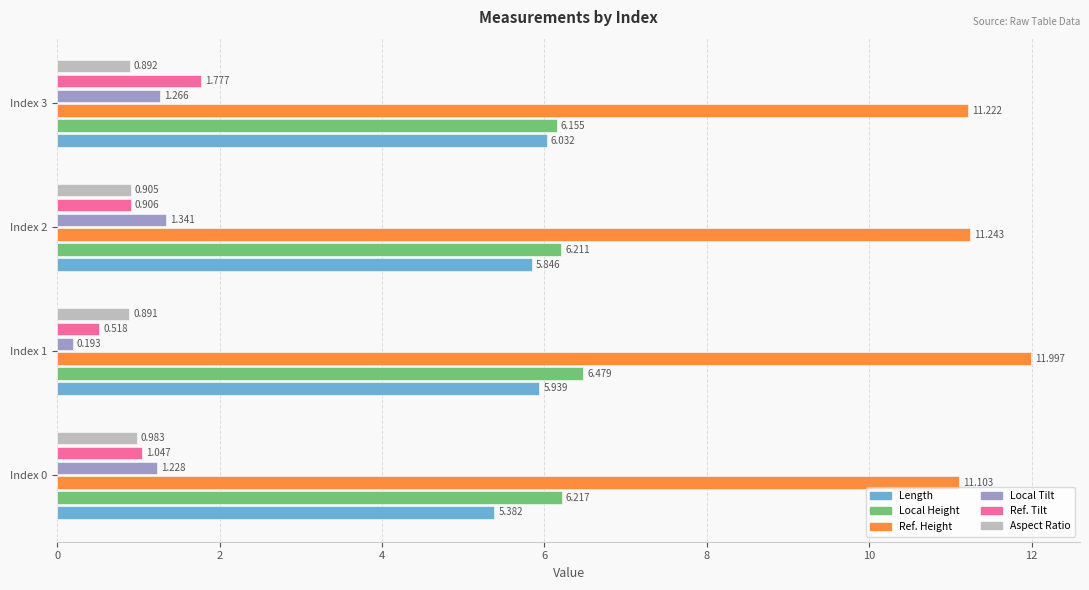

What is the difference between the maximum and second lowest values in the Local Height series?

0.3